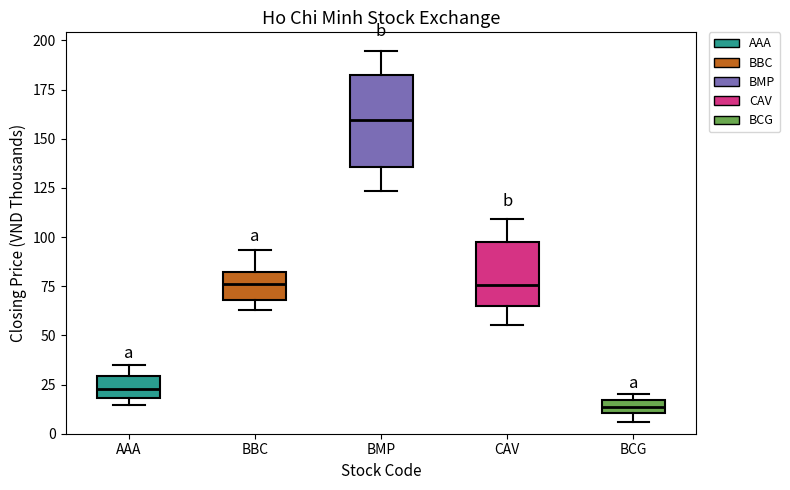

Where is the lower edge of the box for BCG on the y-axis? The values are not printed on the chart, so give them approximately, as read against the axis.

10